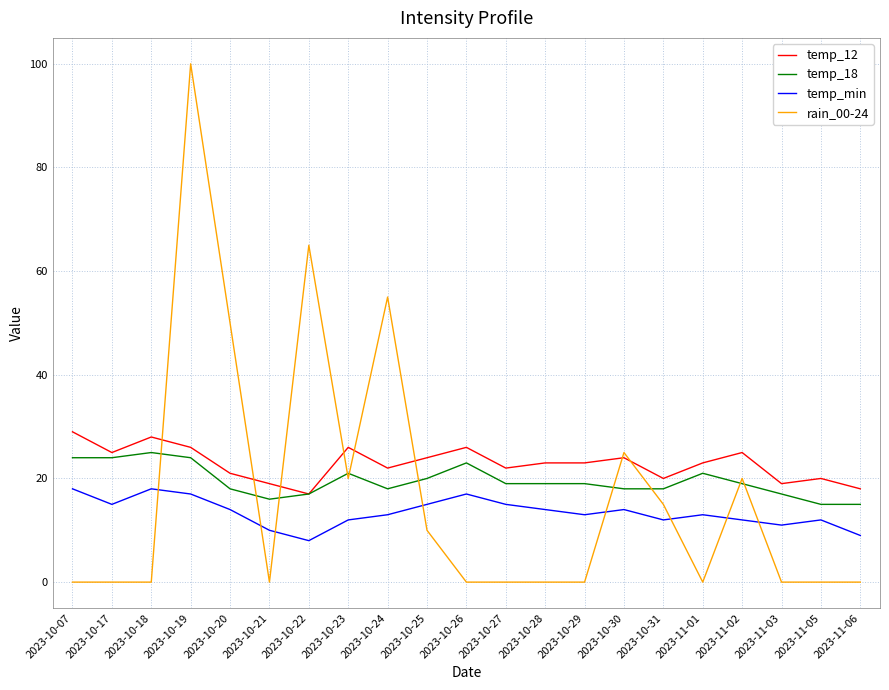

Reading right to left, transcribe all the data shown in this chart.

temp_12: 18	20	19	25	23	20	24	23	23	22	26	24	22	26	17	19	21	26	28	25	29
temp_18: 15	15	17	19	21	18	18	19	19	19	23	20	18	21	17	16	18	24	25	24	24
temp_min: 9	12	11	12	13	12	14	13	14	15	17	15	13	12	8	10	14	17	18	15	18
rain_00-24: 0	0	0	20	0	15	25	0	0	0	0	10	55	20	65	0	50	100	0	0	0